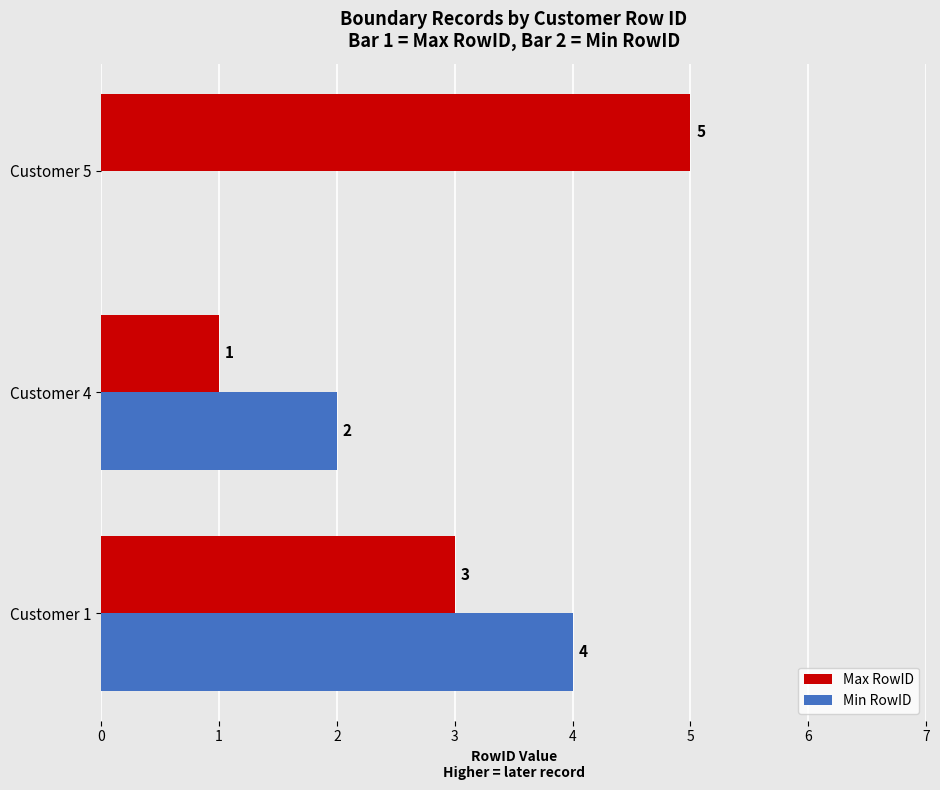

How many values in Min RowID are above zero?

2